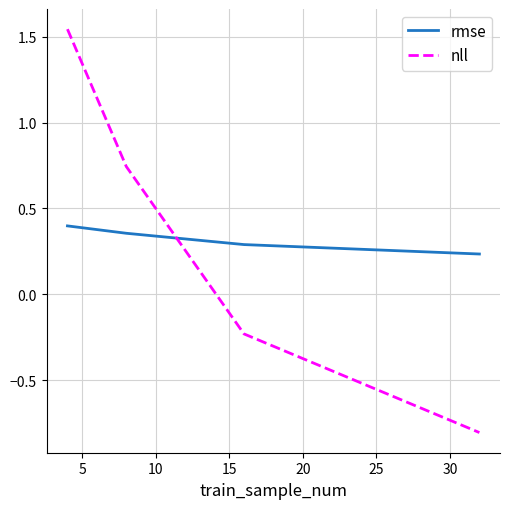

Which series has the largest range (max minus min)?

nll